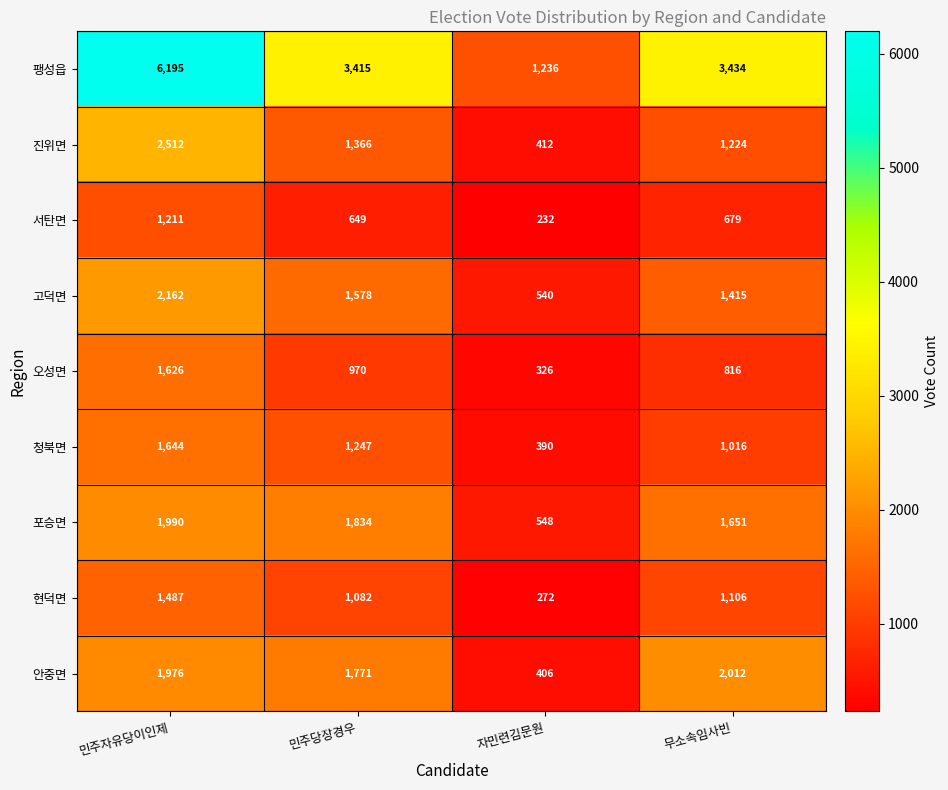

Is it true that 서탄면 equals 679 at 무소속임사빈?

True